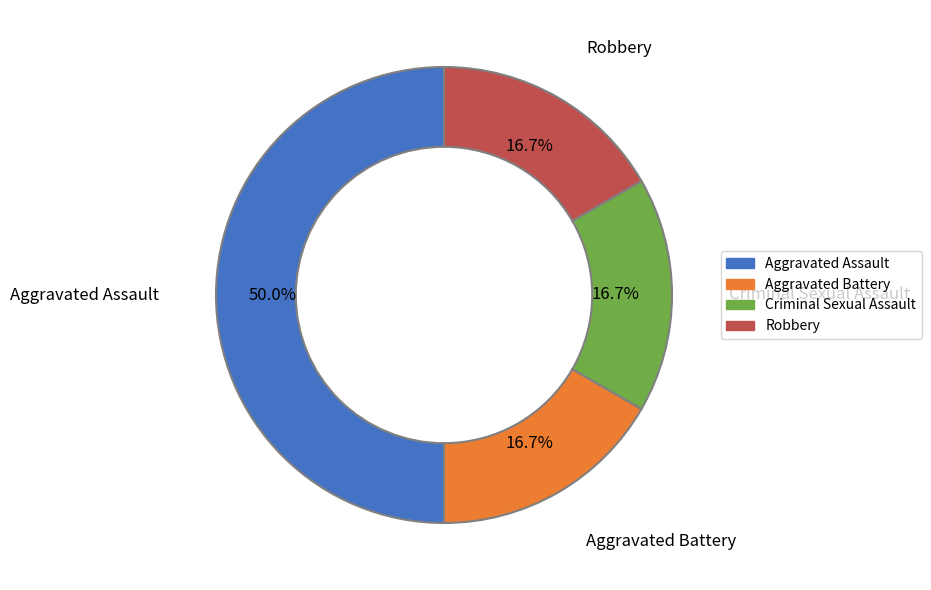

Does Aggravated Battery account for over 50% of the chart?

No